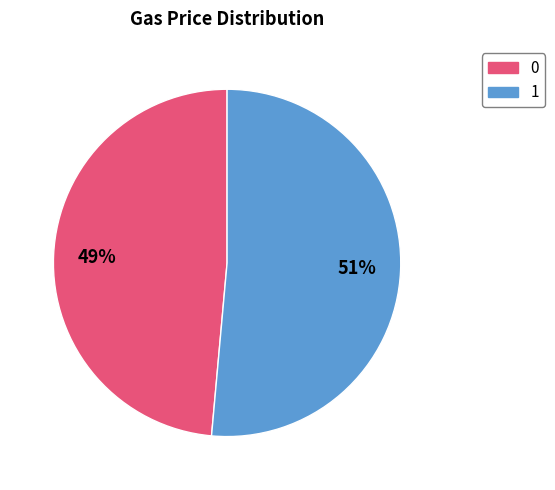

True or false: 1 accounts for 51% of the total.

True